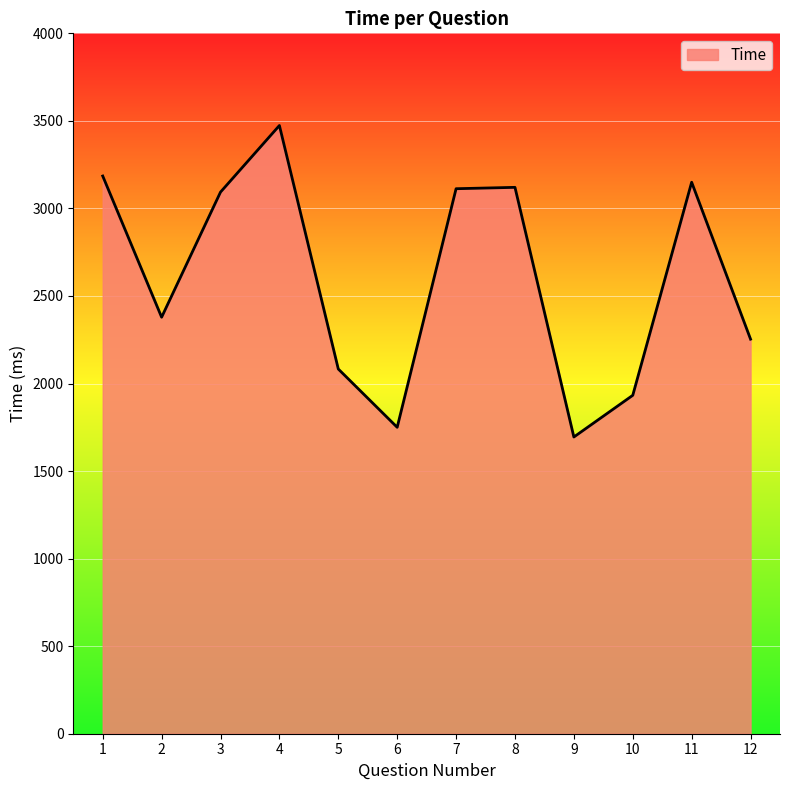

How many values exceed 3093?

6